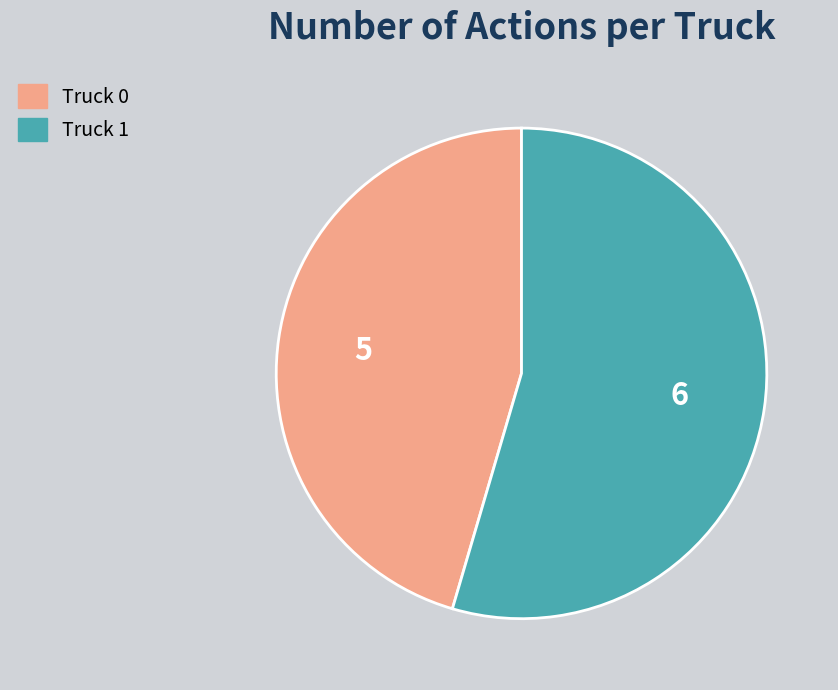

Count the number of slices in the pie.

2